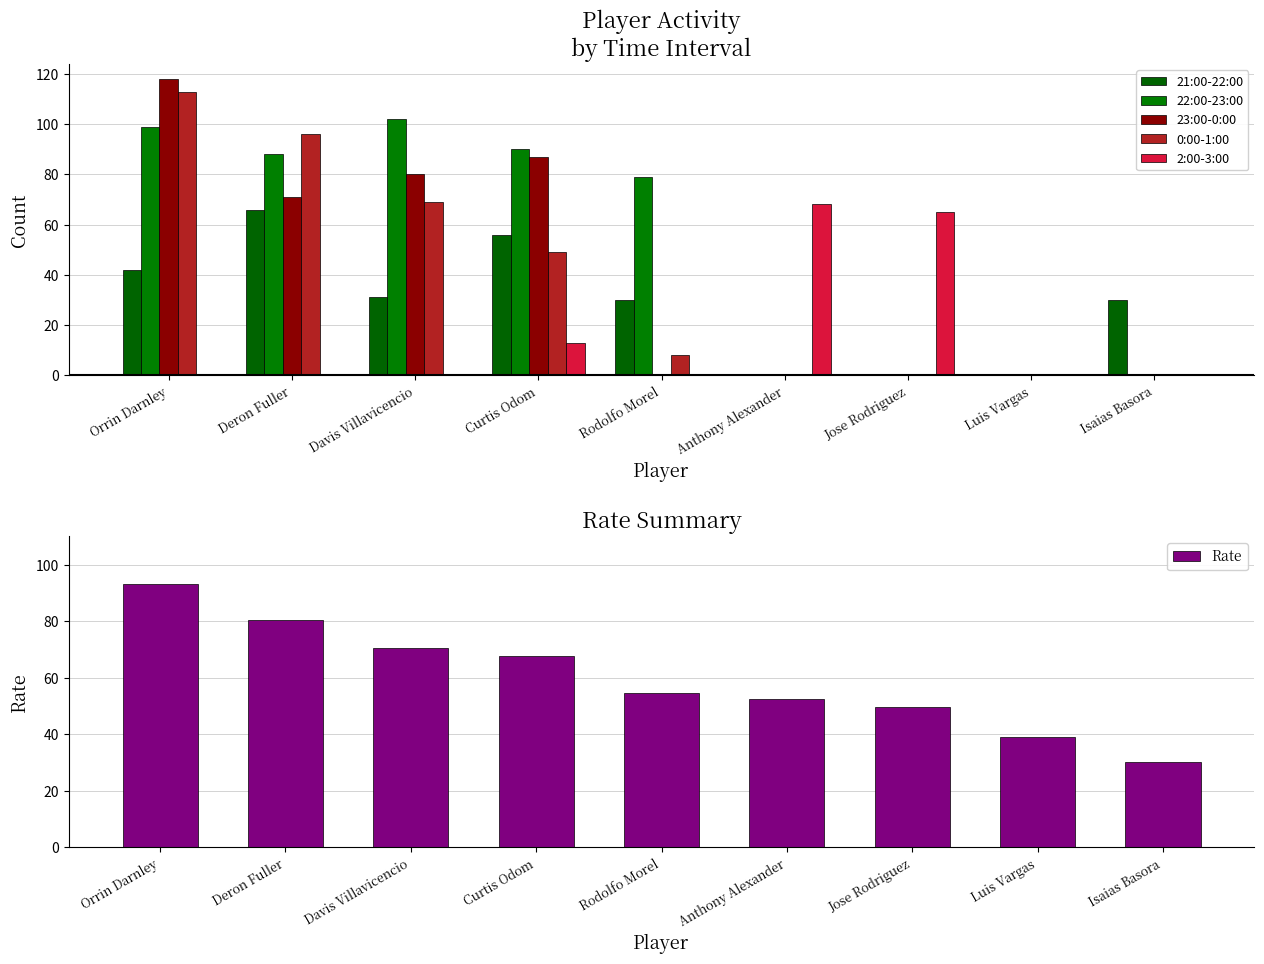

Between Jose Rodriguez and Isaias Basora, which series saw the biggest shift?

2:00-3:00